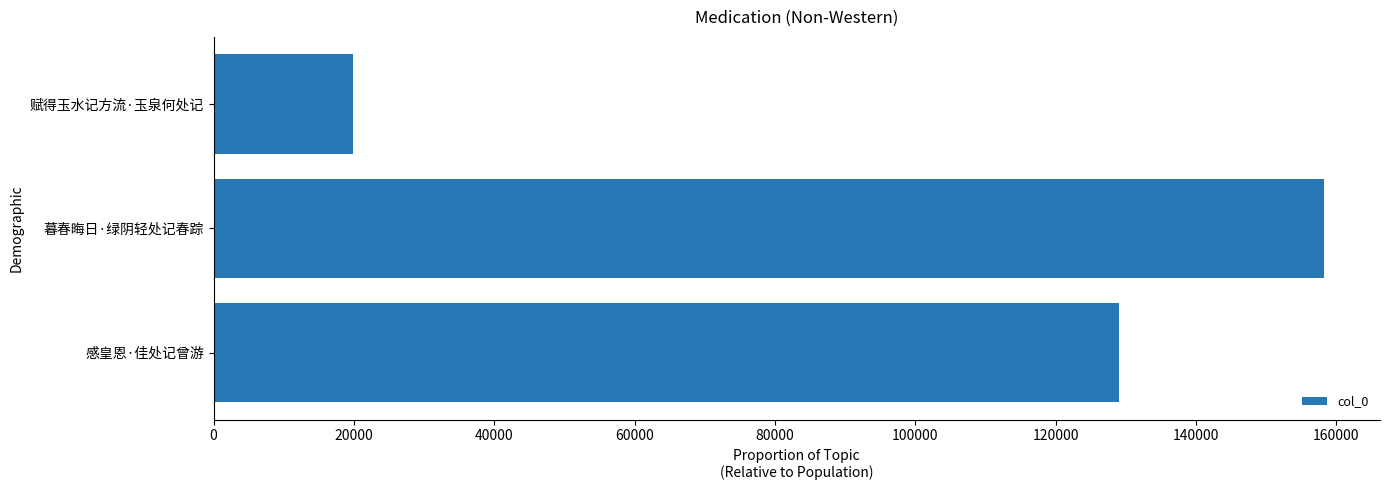

What value does the data have at 感皇恩·佳处记曾游?

129012